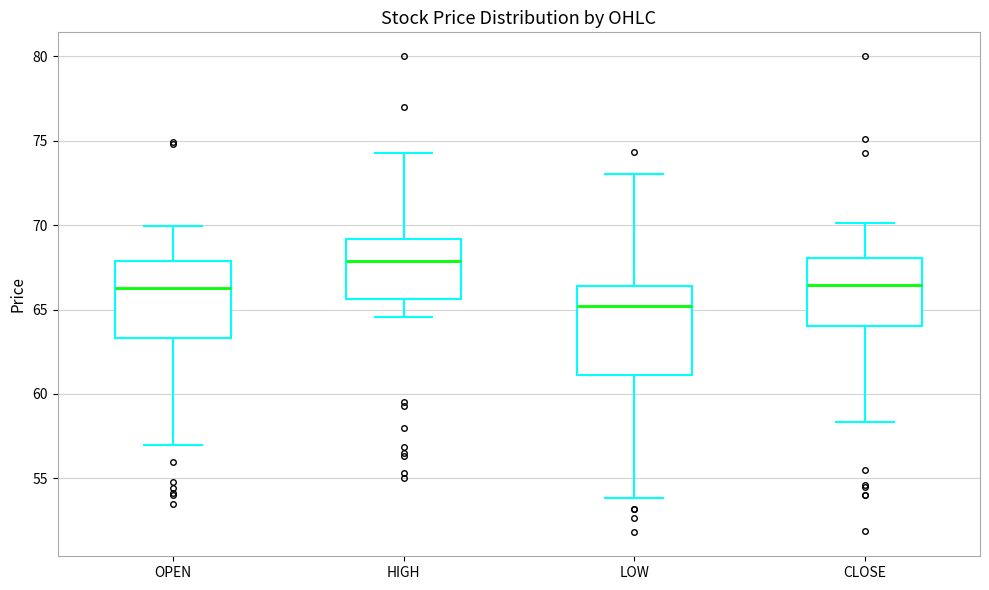

Reading left to right, transcribe this box plot: for each box, give where its median line is, the range the box spans, and where its two whiskers end, as read against the y-axis. The values are not printed on the chart, so give them approximately, as read against the axis.

OPEN: median 66.5, box 63.5 to 68.0, whiskers 57.0 to 70.0
HIGH: median 68.0, box 65.5 to 69.0, whiskers 64.5 to 74.5
LOW: median 65.0, box 61.0 to 66.5, whiskers 54.0 to 73.0
CLOSE: median 66.5, box 64.0 to 68.0, whiskers 58.5 to 70.0